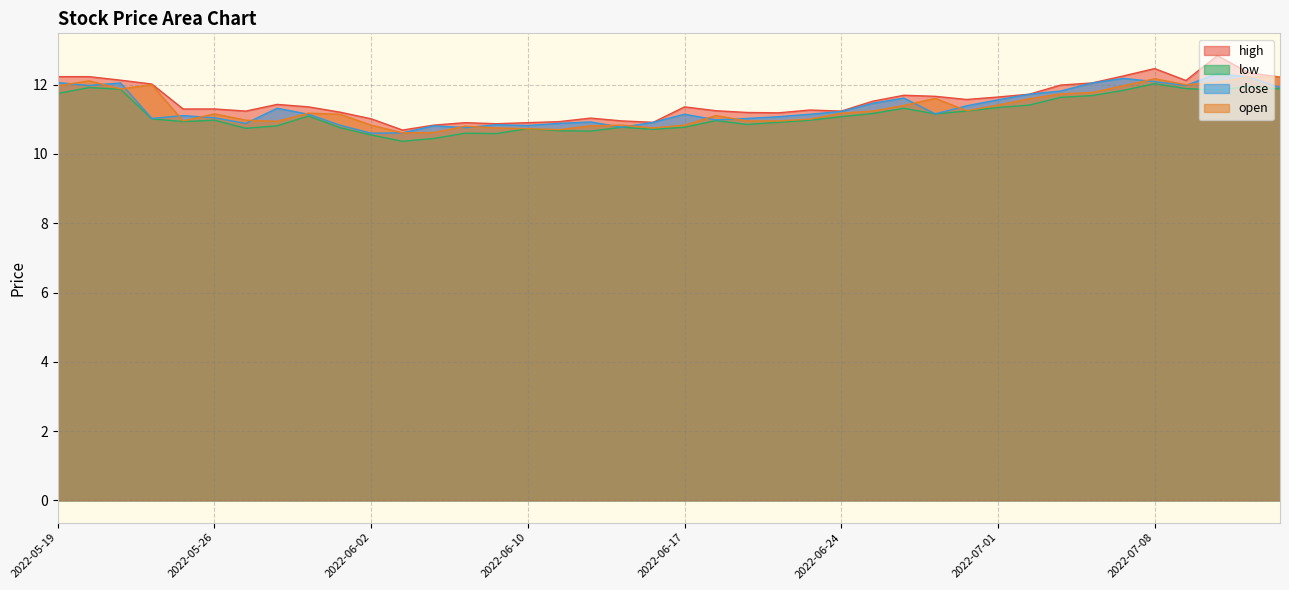

True or false: high has a value of 4.8 at 2022-06-14.

False